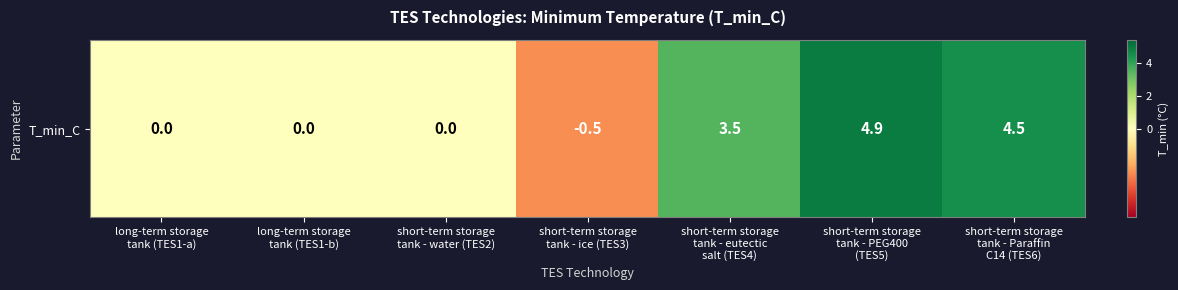

What is the change in value from short-term storage
tank - eutectic
salt (TES4) to short-term storage
tank - PEG400
(TES5)?

+1.4